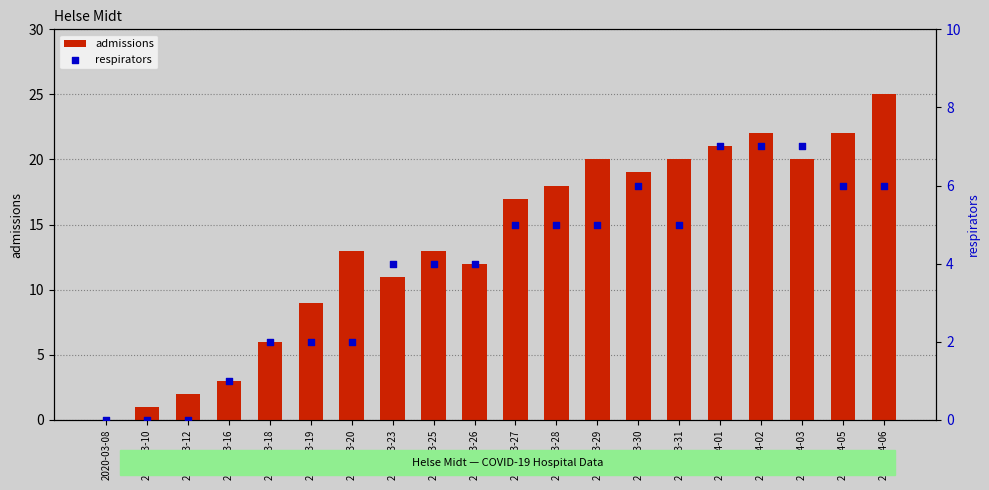

What is the total value across all series at 2020-04-05?

28